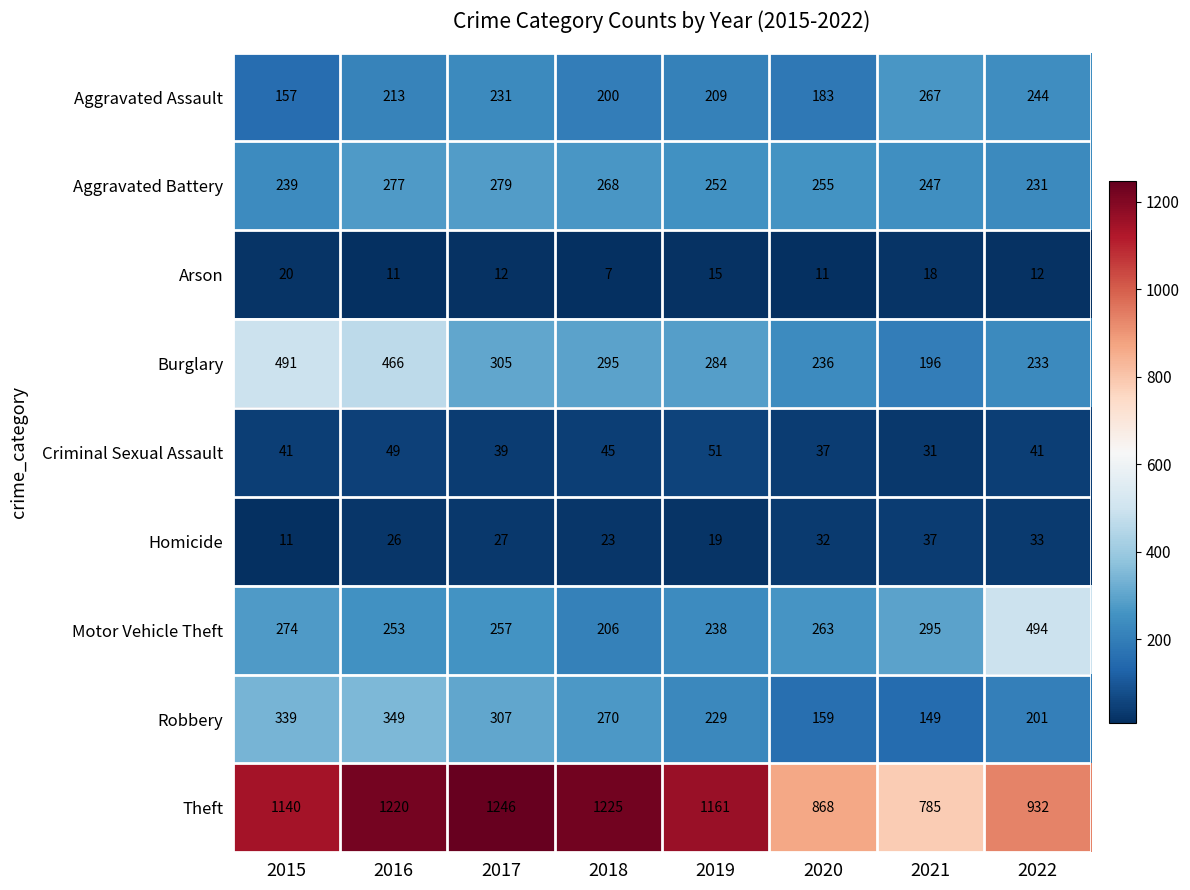

At how many categories does at least one series exceed 686?

8